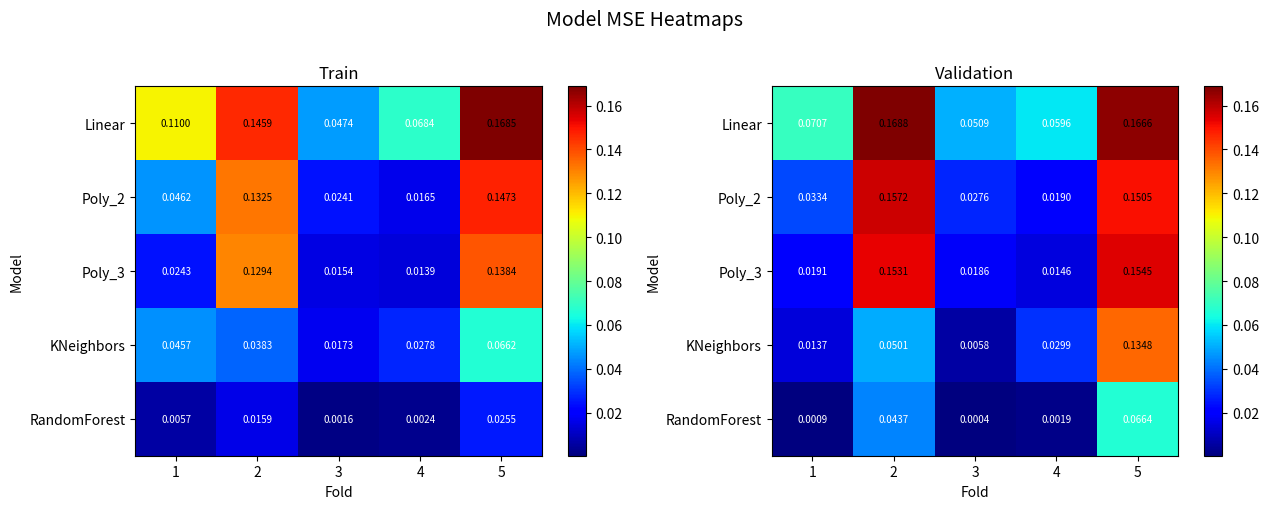

Is the value of Linear at 4 greater than the value of Poly_2 at 1?

Yes